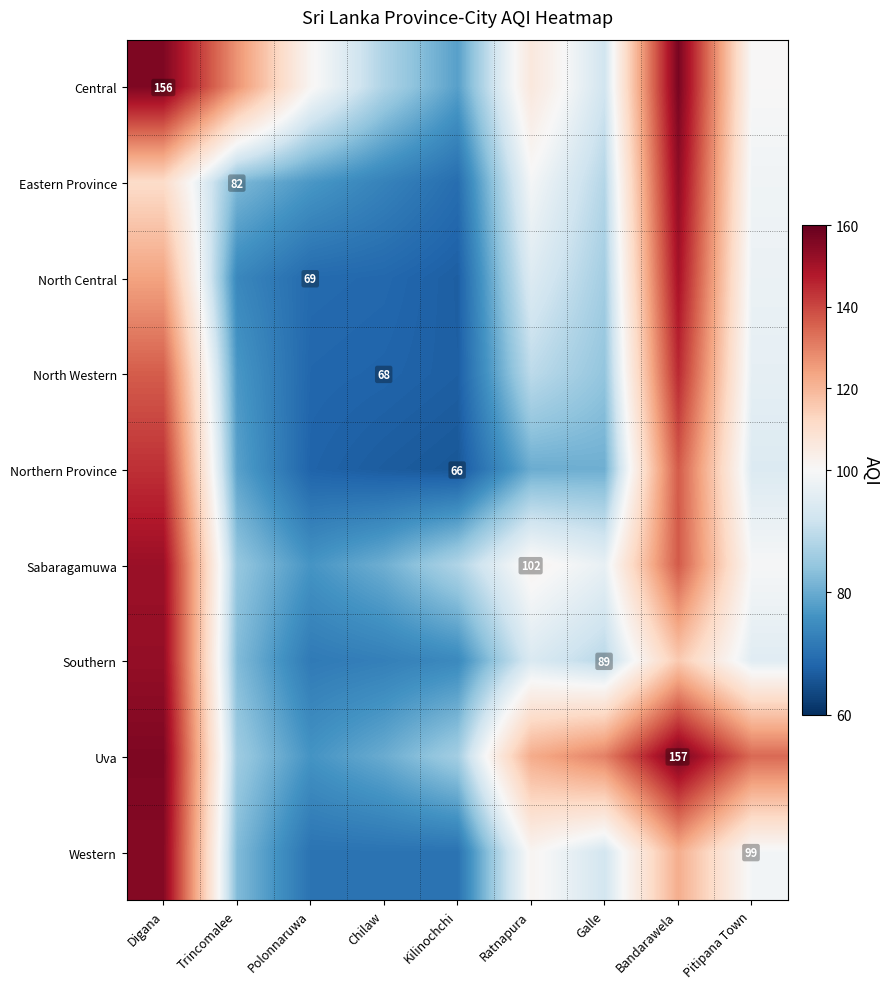

Which series changed the most between Galle and Bandarawela?

Eastern Province